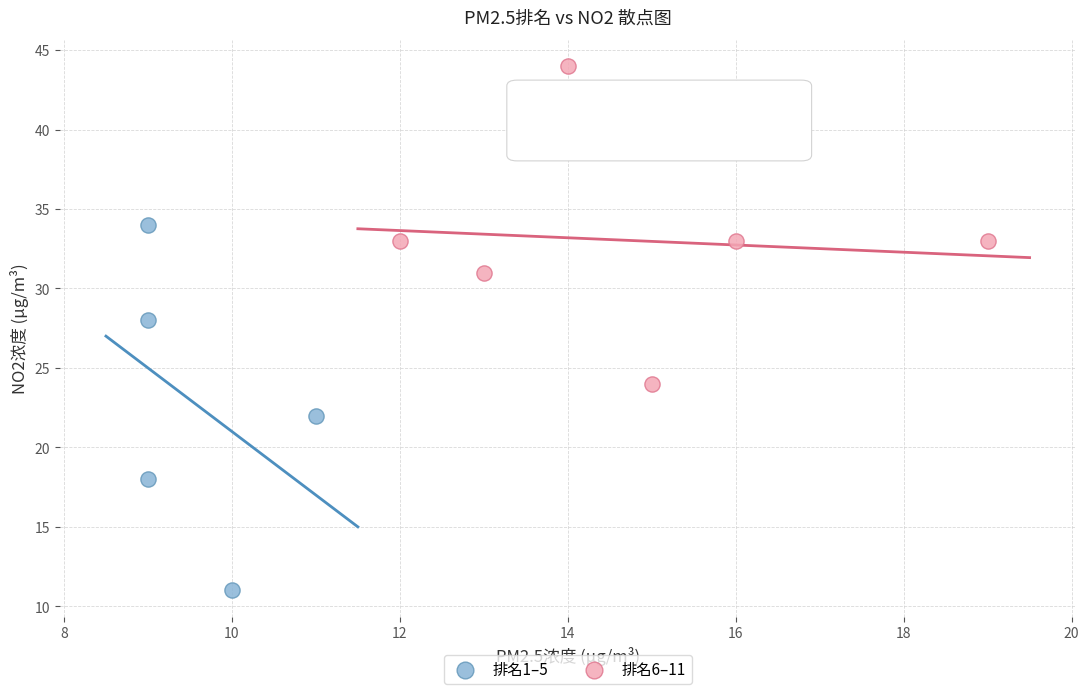

Which series has the widest spread of Y values?

排名1–5